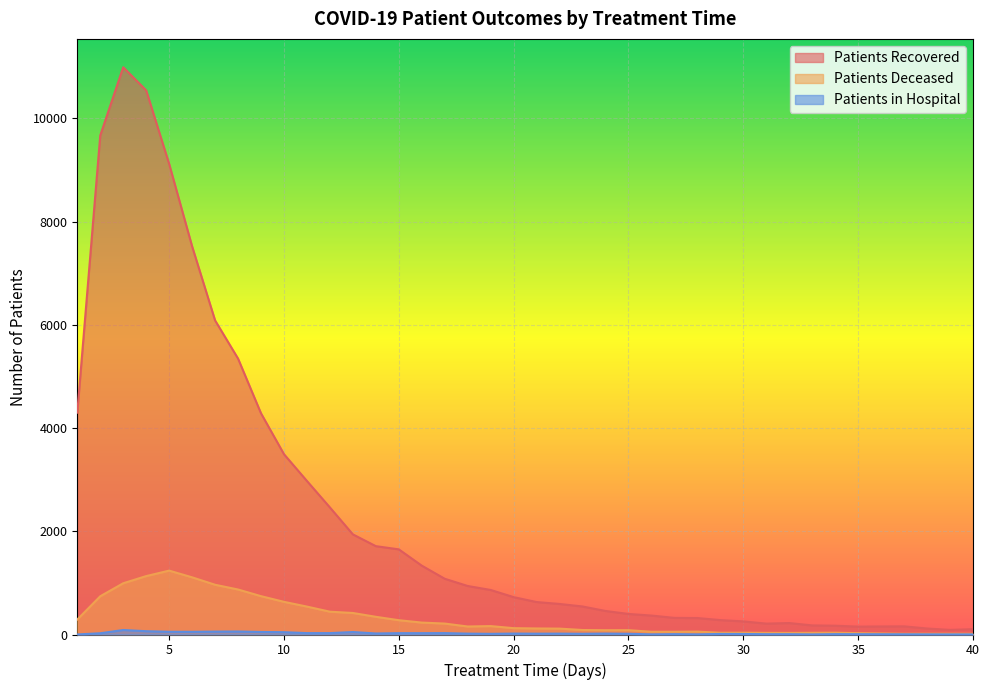

True or false: patients_deceased and patients_in_hospital cross at least once.

False